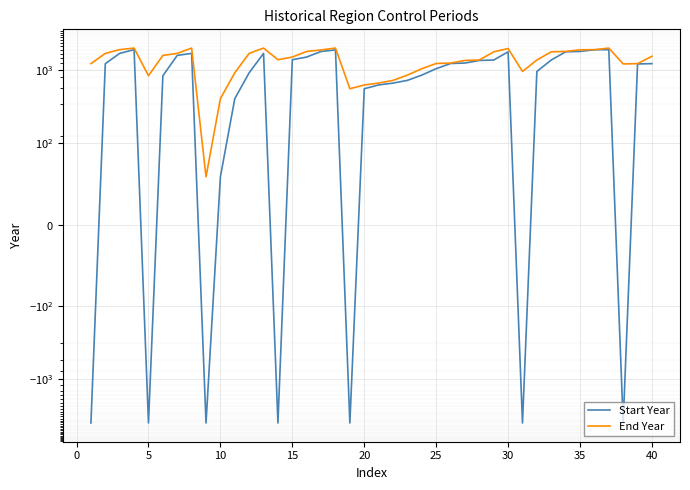

Reading left to right, transcribe all the data shown in this chart.

Start Year: -4000	1236	1708	1923	-4000	844	1603	1708	-4000	59	410	928	1708	-4000	1398	1523	1815	1905	-4000	561	632	670	730	862	1054	1242	1260	1367	1386	1793	-4000	966	1386	1795	1816	1914	1919	-4000	1225	1236
End Year: 1236	1708	1923	2019	844	1603	1708	2019	59	410	928	1708	2019	1398	1523	1815	1905	2019	561	631	670	730	862	1054	1242	1259	1367	1386	1793	1991	966	1386	1795	1816	1914	1919	2019	1225	1236	1560